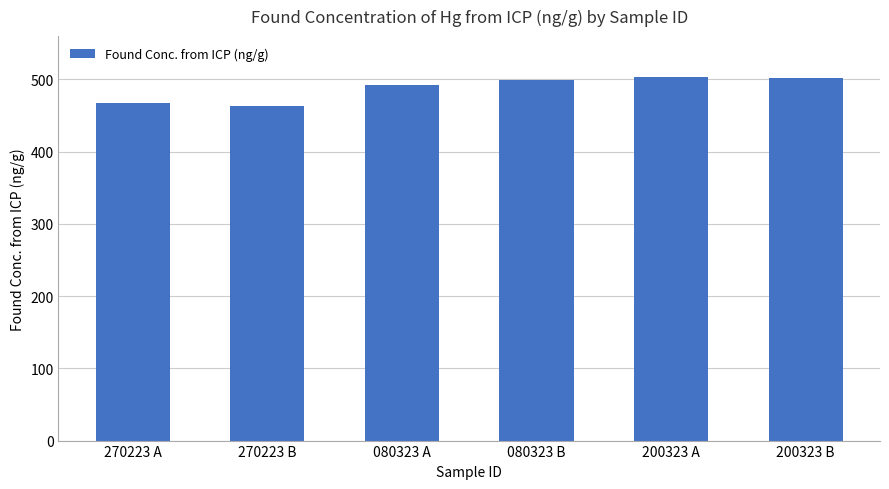

What is the smallest value displayed?

462.8